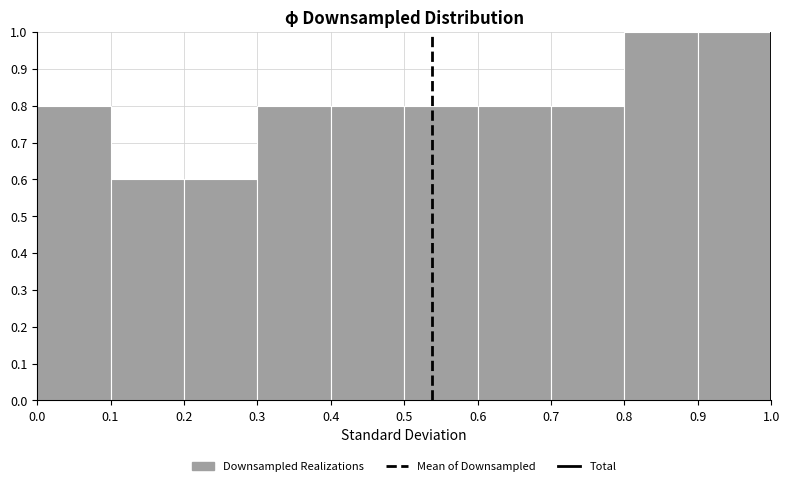

Reading left to right, list every bar in this chart as the range it spans on the x-axis followed by its height. The values are not printed on the chart, so give them approximately, as read against the axis.

0.0 to 0.1: 0.8
0.1 to 0.2: 0.6
0.2 to 0.3: 0.6
0.3 to 0.4: 0.8
0.4 to 0.5: 0.8
0.5 to 0.6: 0.8
0.6 to 0.7: 0.8
0.7 to 0.8: 0.8
0.8 to 0.9: 1.0
0.9 to 1.0: 1.0